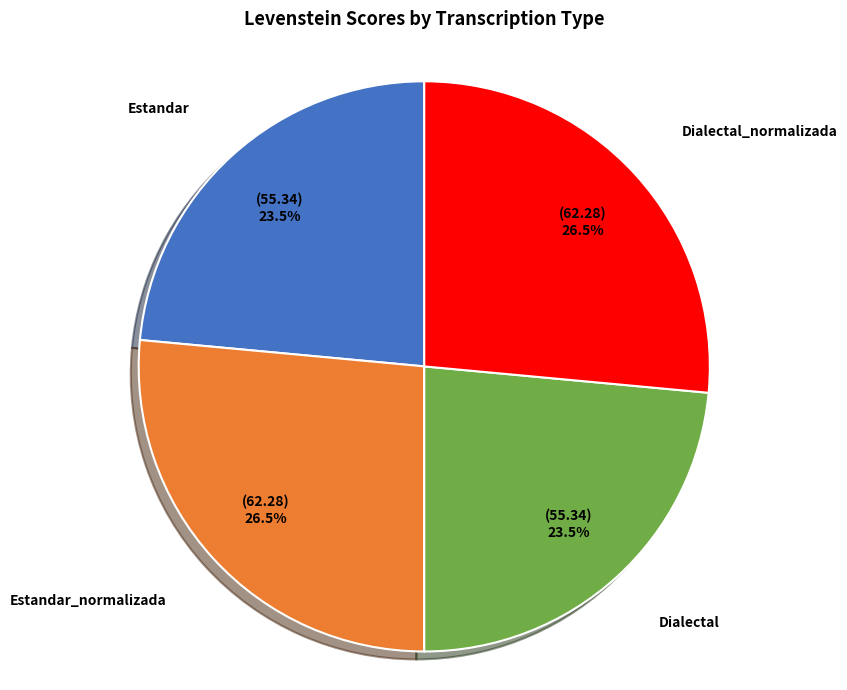

What is the ratio of the value at Estandar_normalizada to the value at Dialectal?

1.1